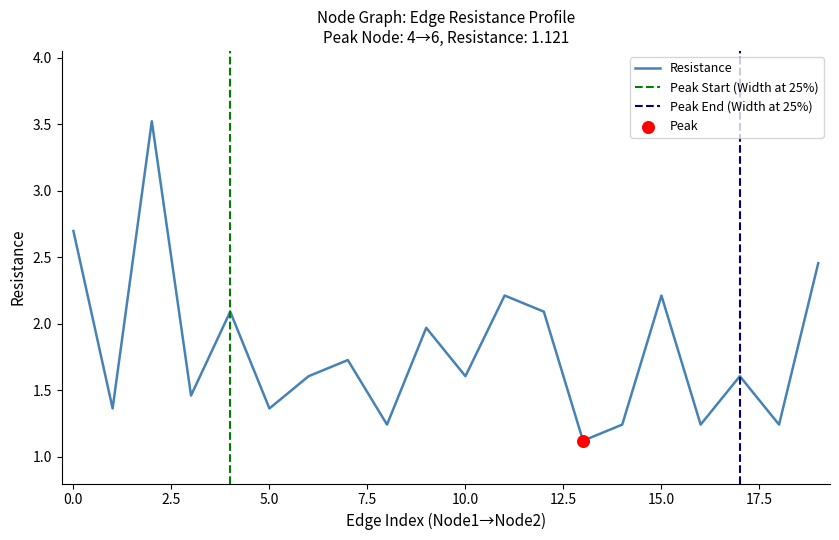

What is the minimum value for Resistance?

1.1